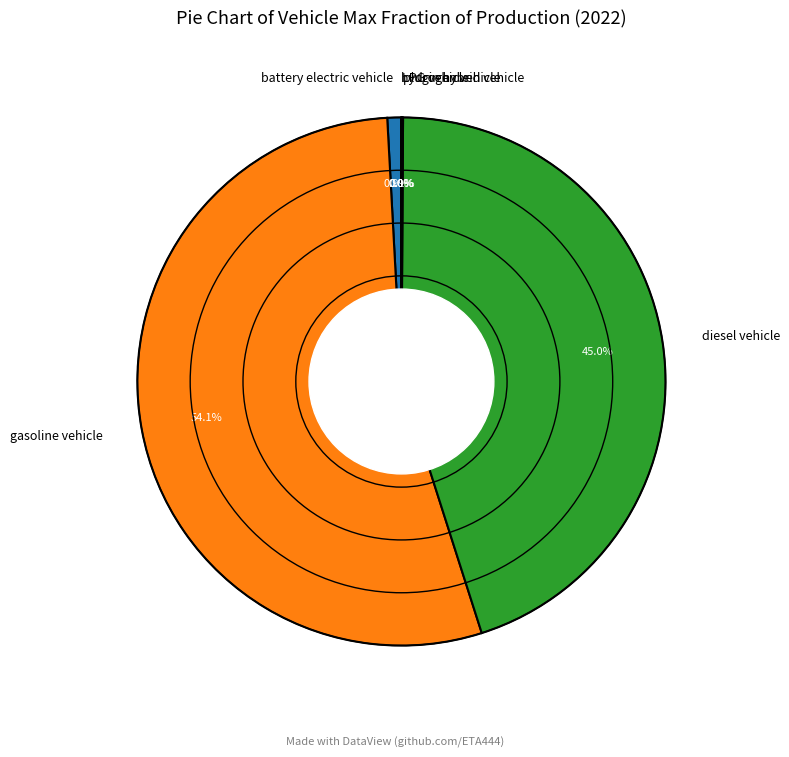

Is there any slice that represents more than half of the pie?

Yes